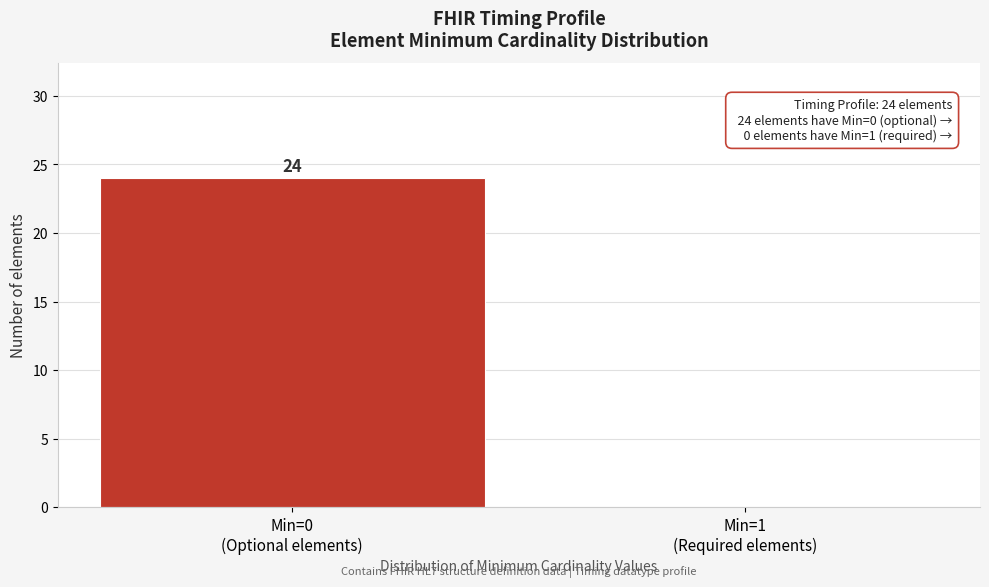

What is the greatest value displayed?

24